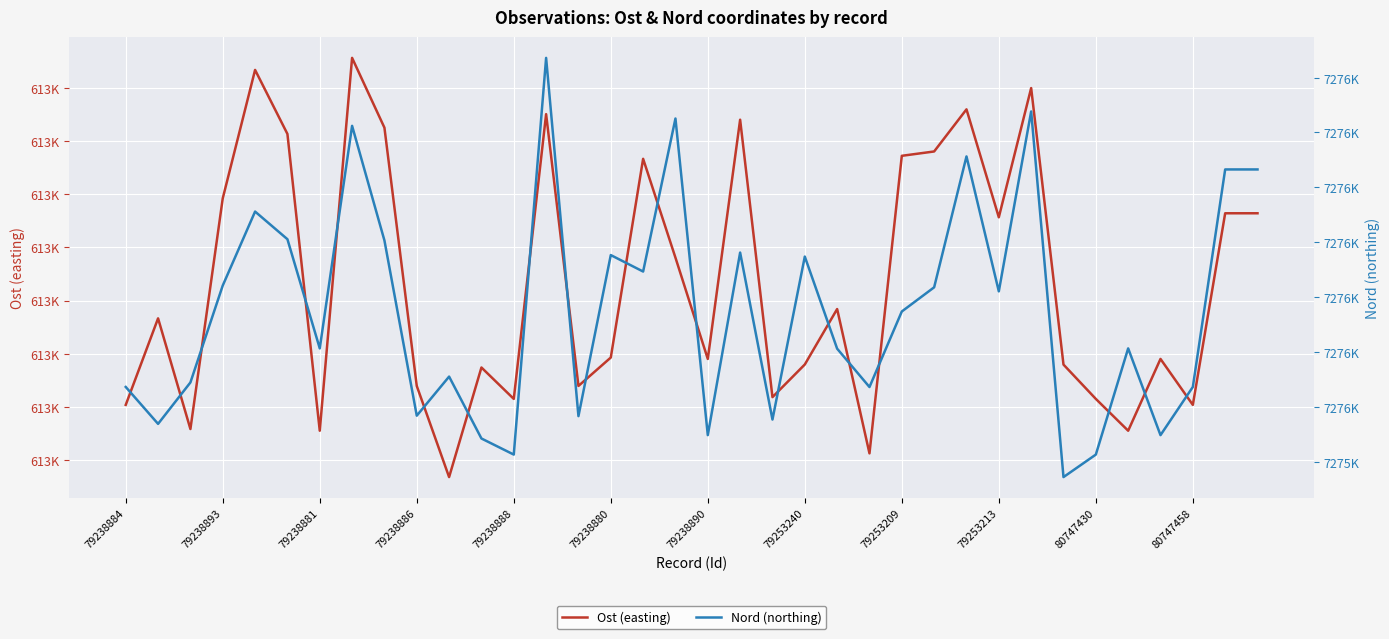

How many interior local peaks does the Ost (easting) series have?

11